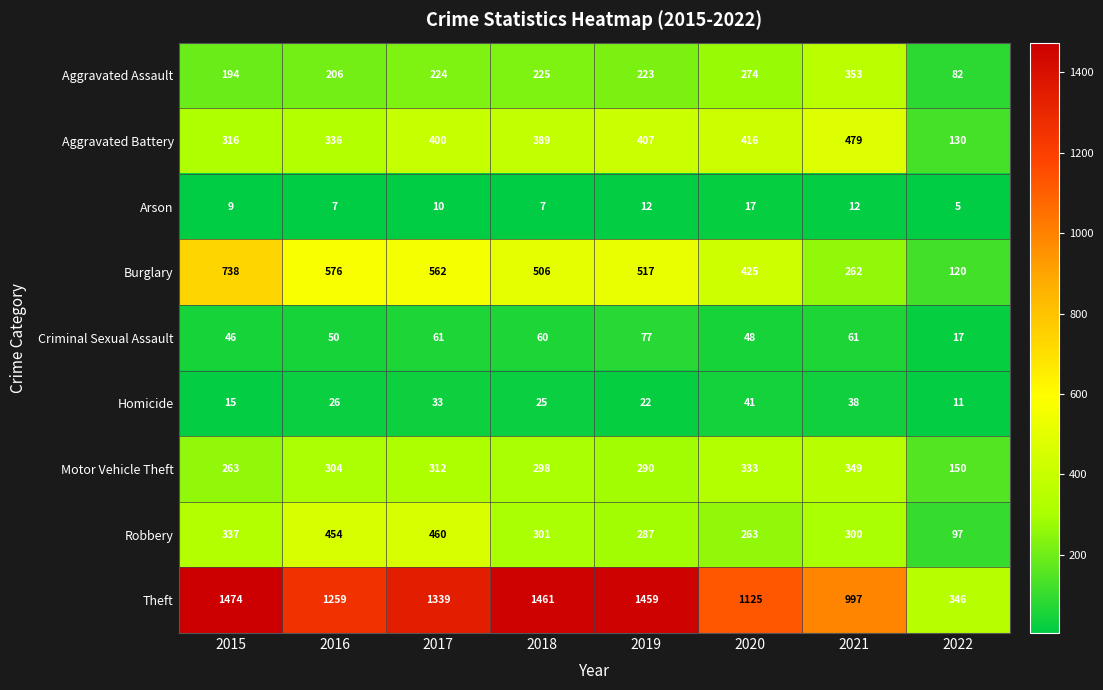

Is it true that Theft equals 1874 at 2017?

False